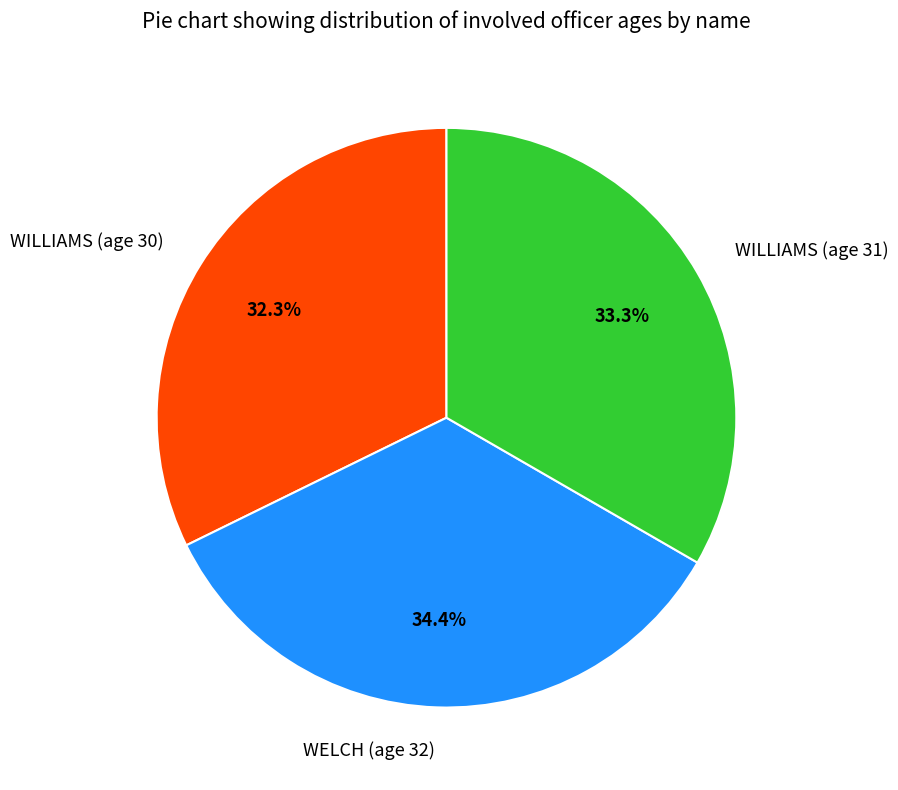

How many slices are in this pie chart?

3